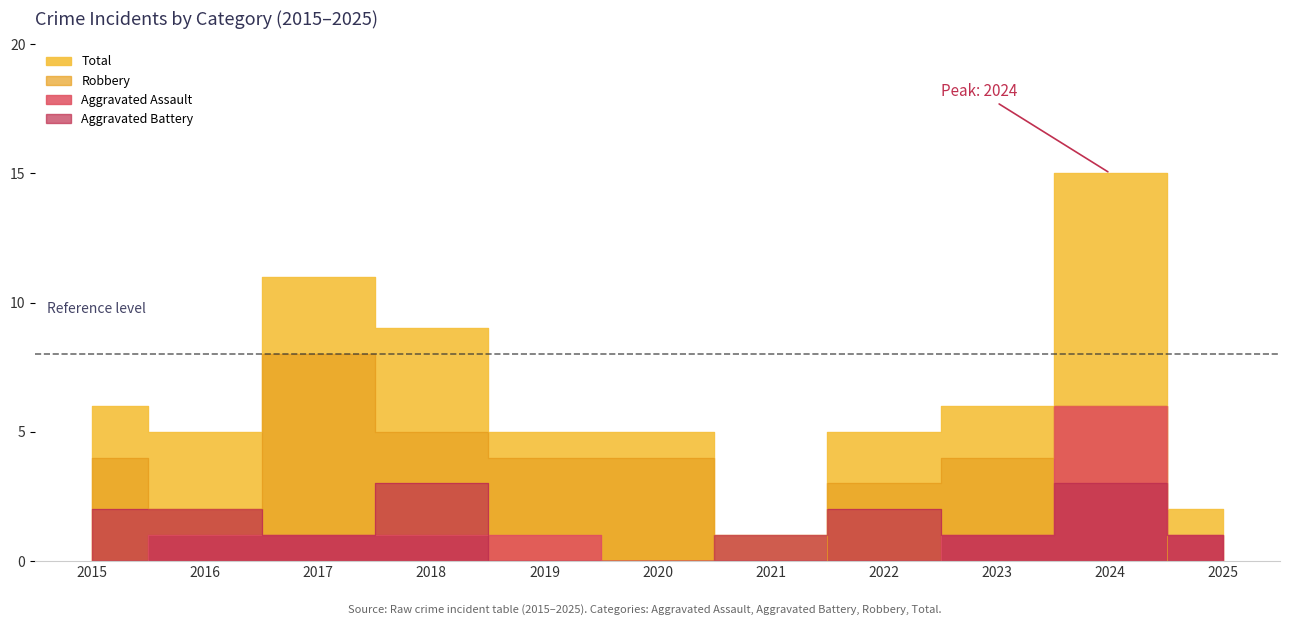

Reading right to left, list all the values displayed in this chart.

Aggravated Assault: 1	6	1	0	0	0	1	1	1	1	0
Aggravated Battery: 1	3	1	2	1	0	0	3	1	2	2
Robbery: 0	6	4	3	0	4	4	5	8	2	4
Total: 2	15	6	5	1	5	5	9	11	5	6